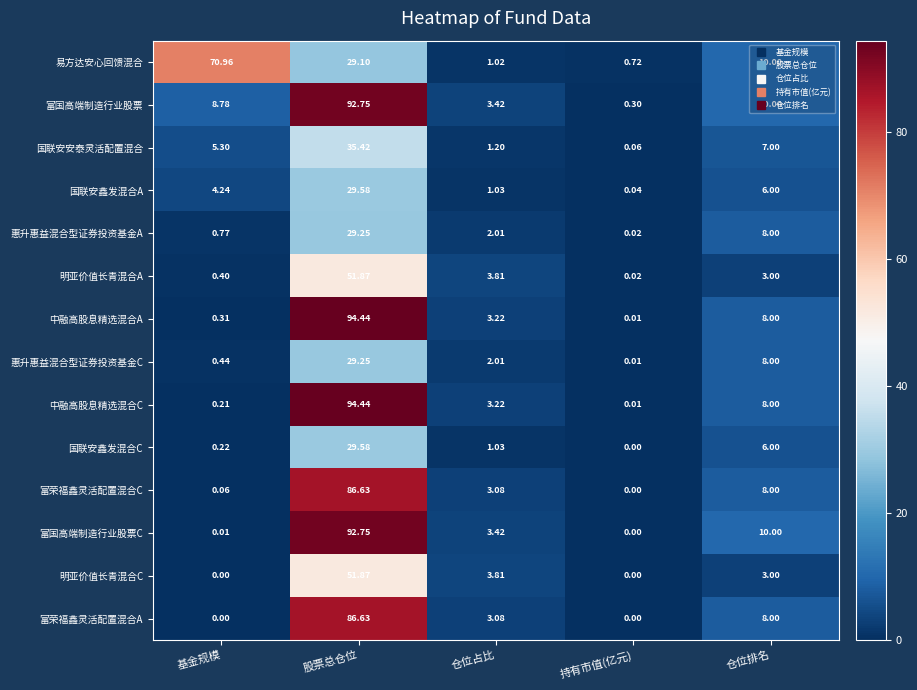

At which label is 明亚价值长青混合A closest to 25?

仓位占比